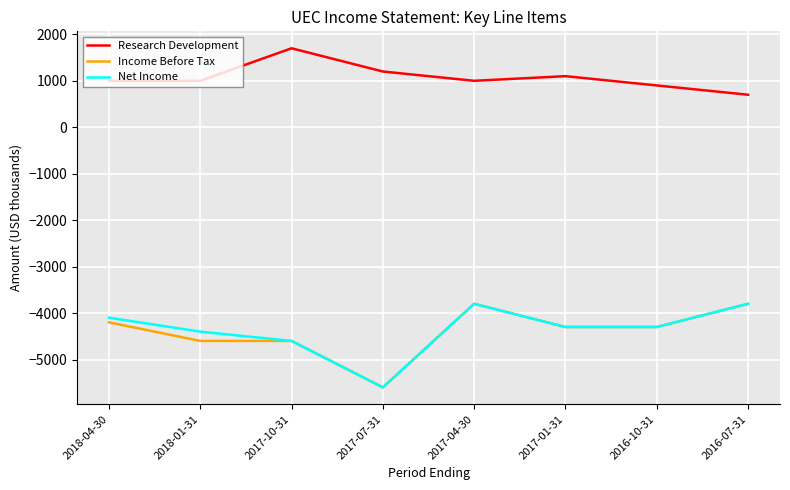

True or false: Income Before Tax has a value of -3800 at 2016-07-31.

True